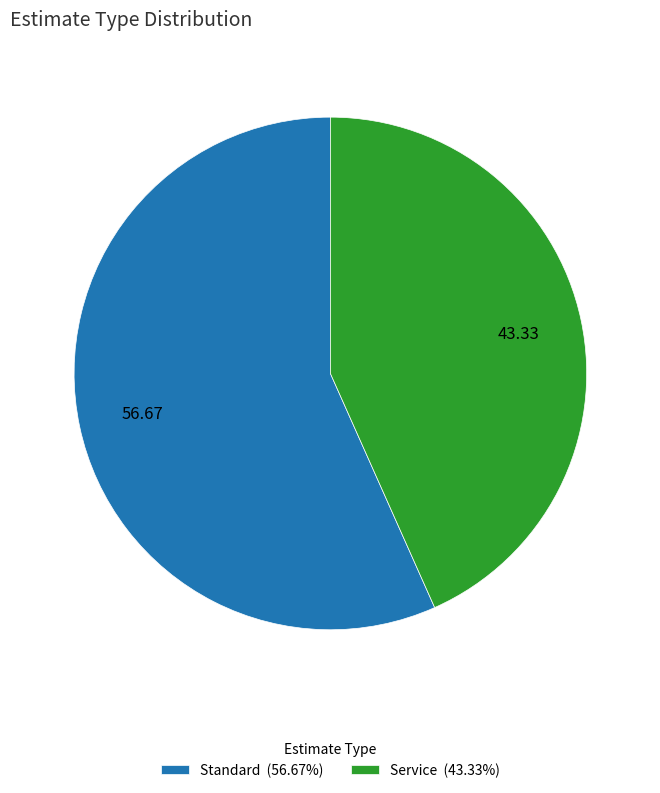

What is the ratio of the value at Service (43.33%) to the value at Standard (56.67%)?

0.8